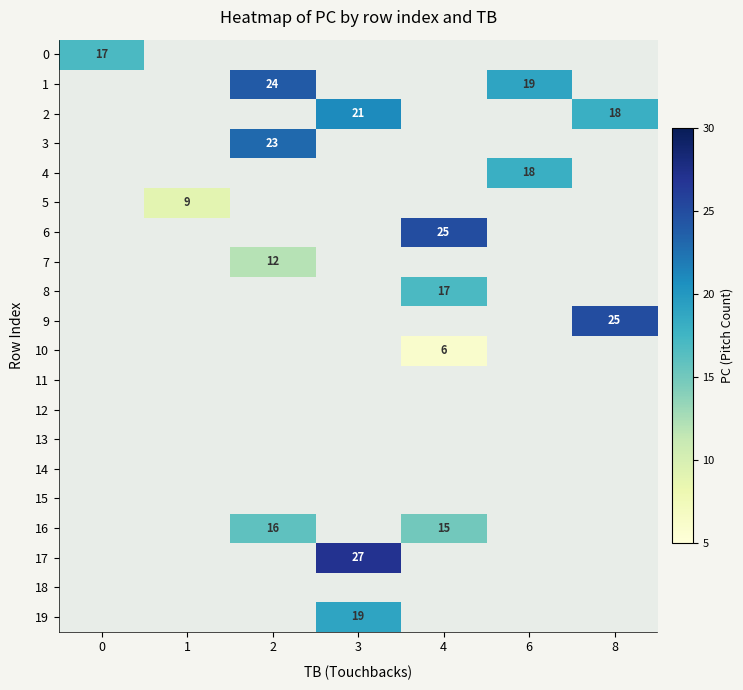

Count the number of data series in this chart.

20